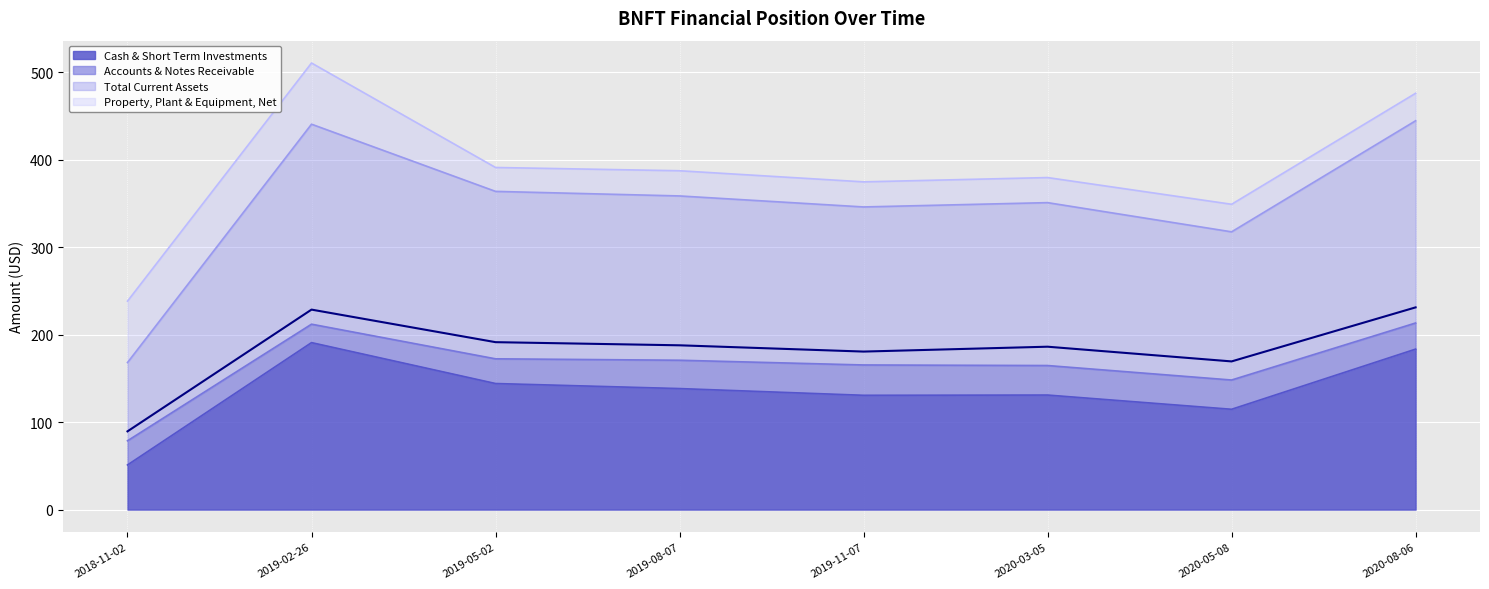

At which category does Total Current Assets reach its first local peak?

2019-02-26